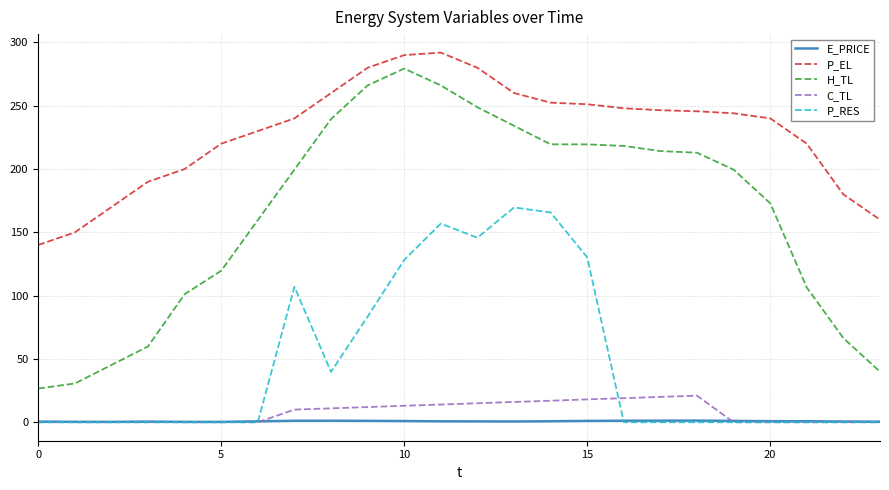

True or false: E_PRICE and H_TL cross at least once.

False